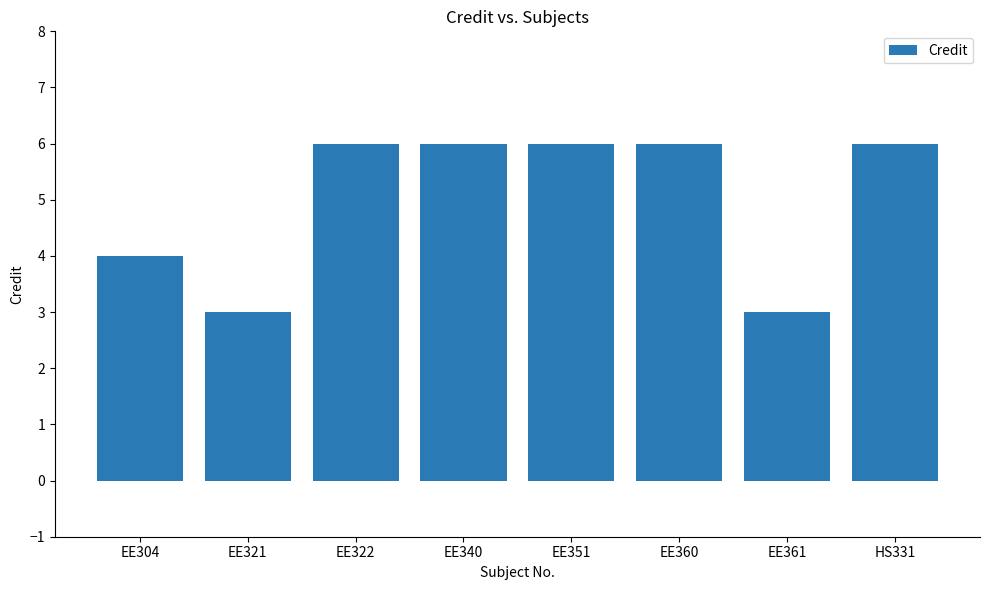

The value at EE351 is 6. True or false?

True